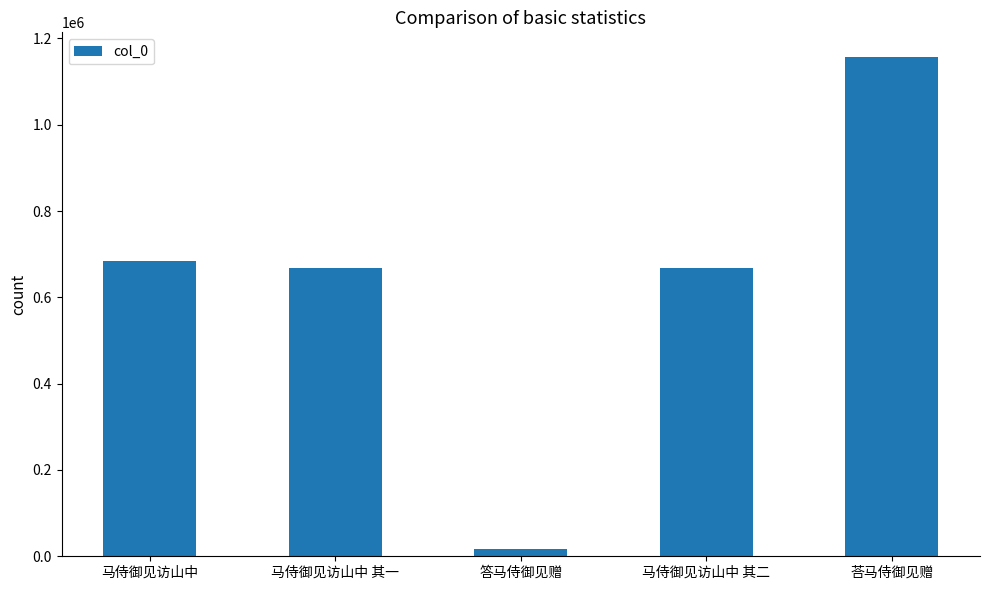

What is the ratio of the value at 马侍御见访山中 其一 to the value at 马侍御见访山中 其二?

1.0